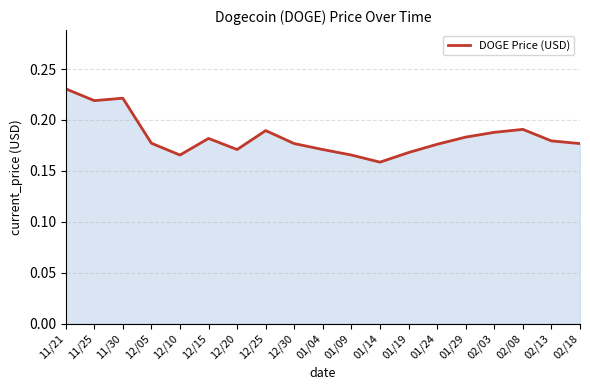

At which category does the chart reach its minimum across all series?

01/14